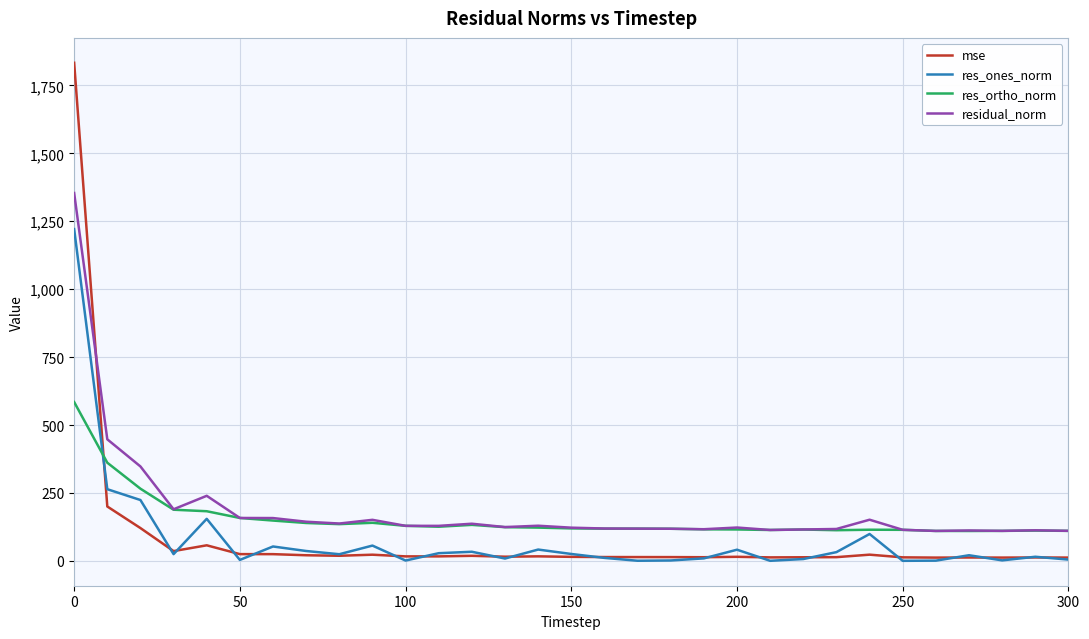

Which series has the widest spread of values?

mse